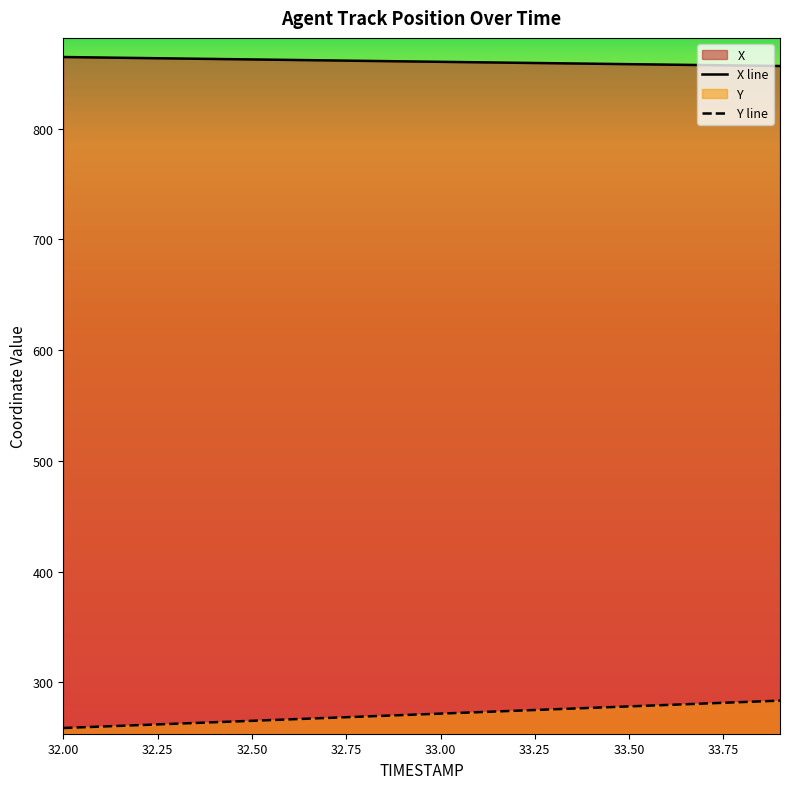

Which series has the largest total across all categories?

X line